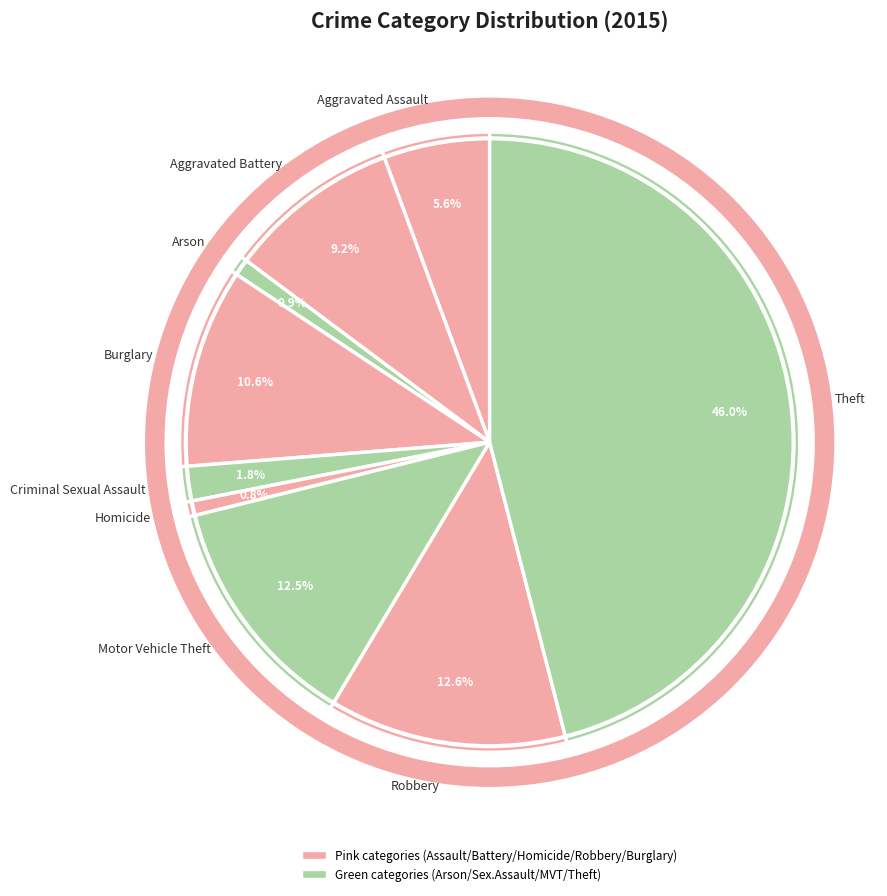

The Motor Vehicle Theft slice represents 13% of the pie. True or false?

True